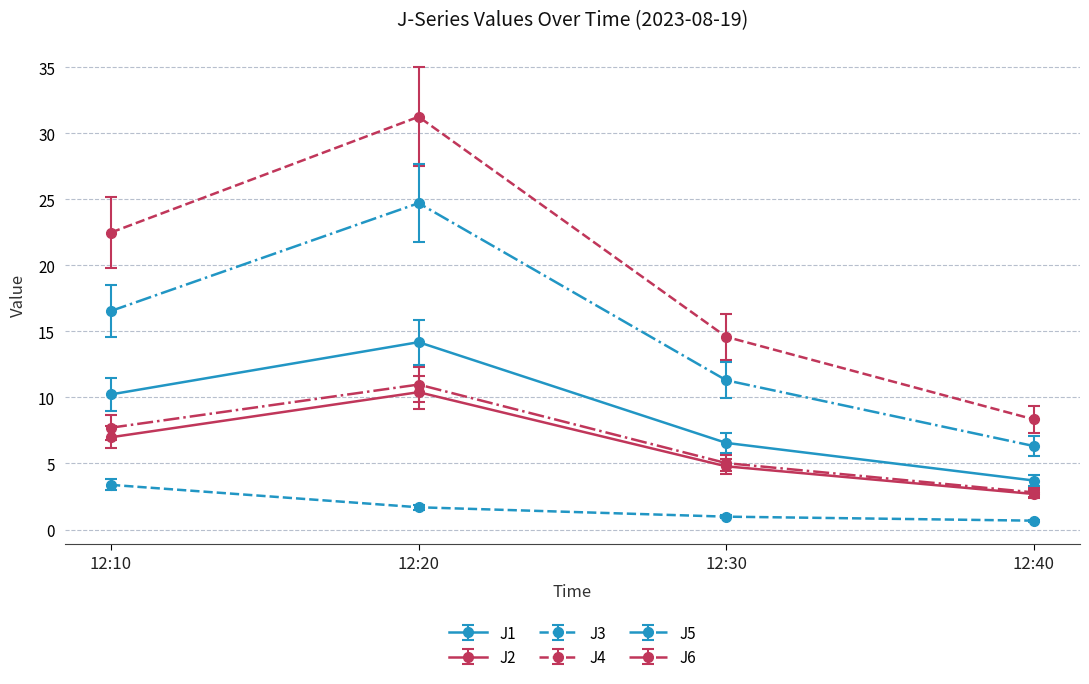

True or false: J2 and J3 cross at least once.

False